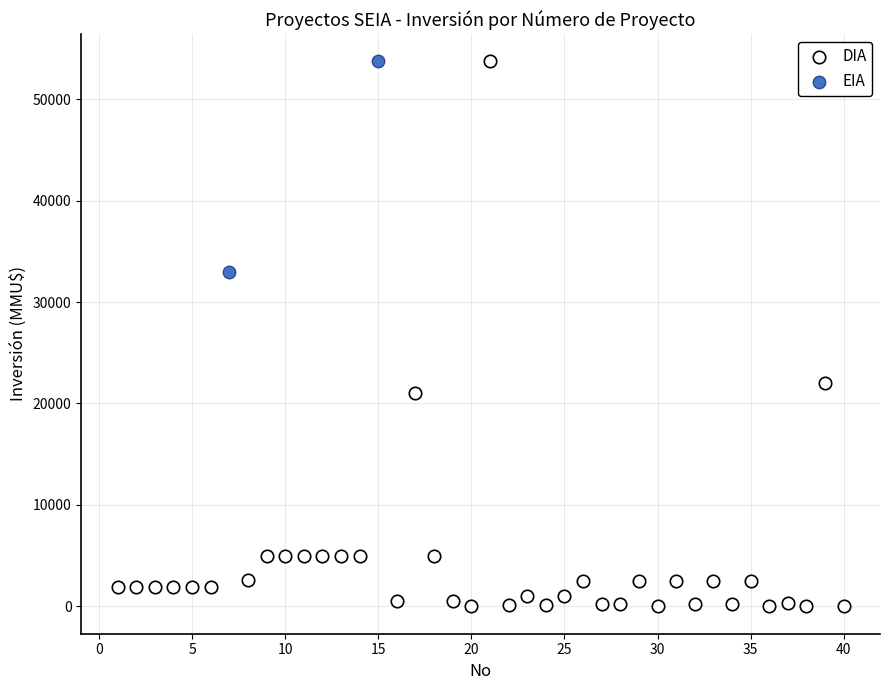

What are all the series names shown in the legend?

DIA, EIA